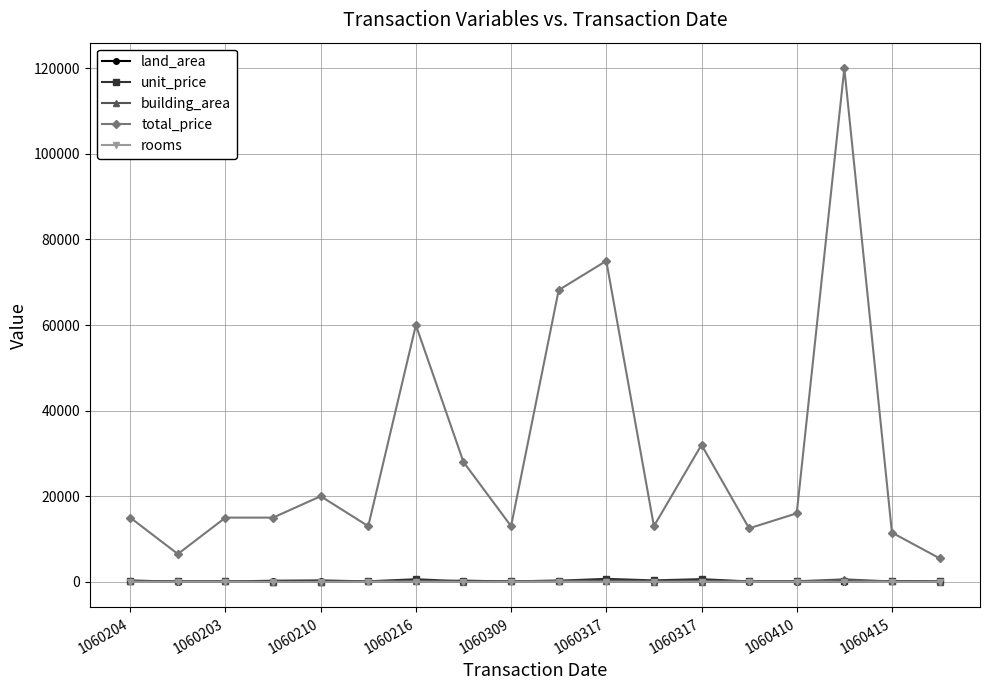

What is the greatest value displayed?

120000.0